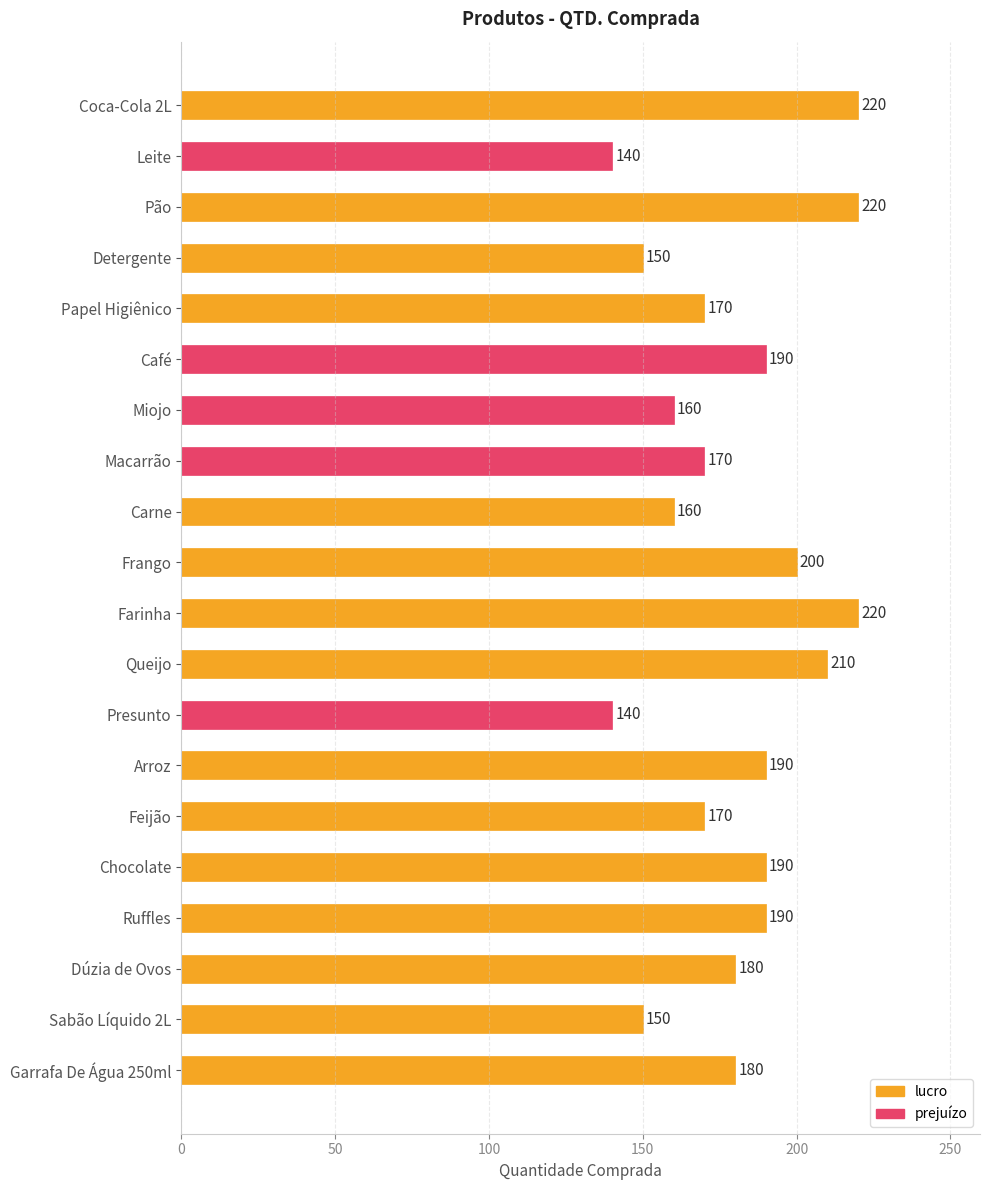

How many values are between 160 and 200?

12